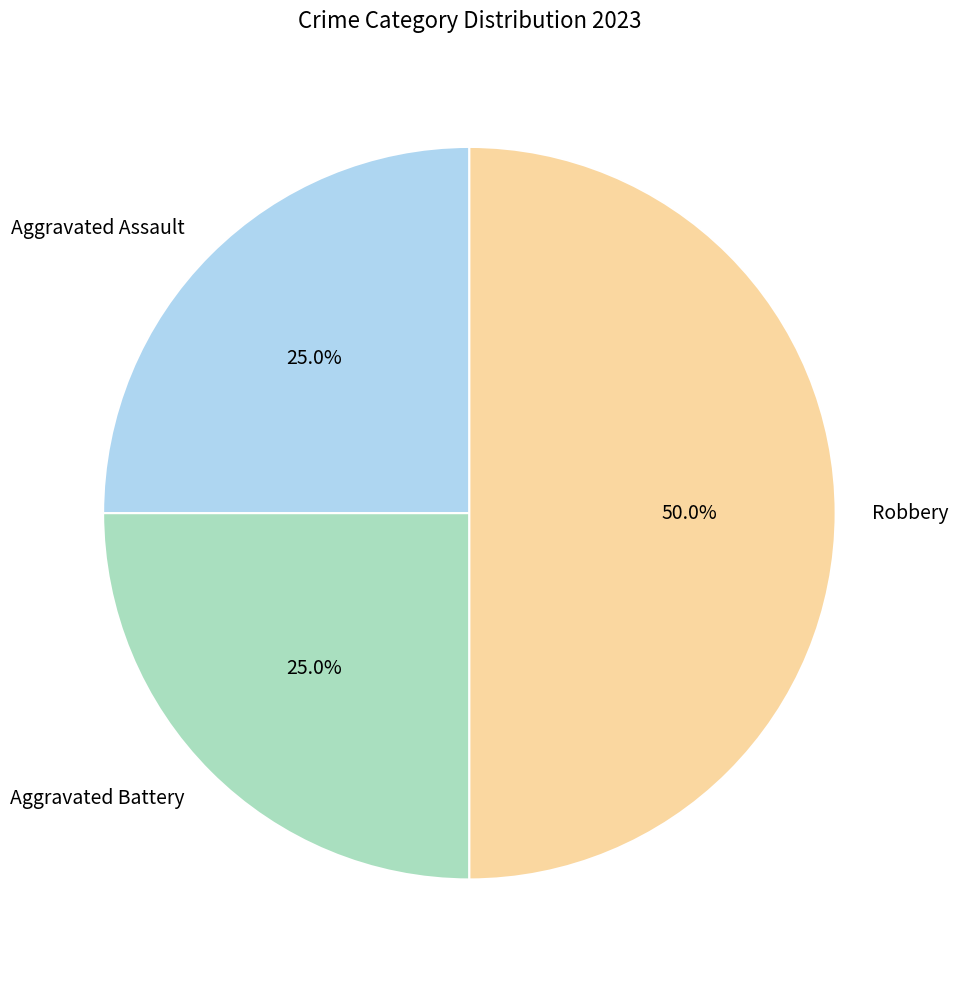

What percentage is the Robbery slice, to the nearest percent?

50%